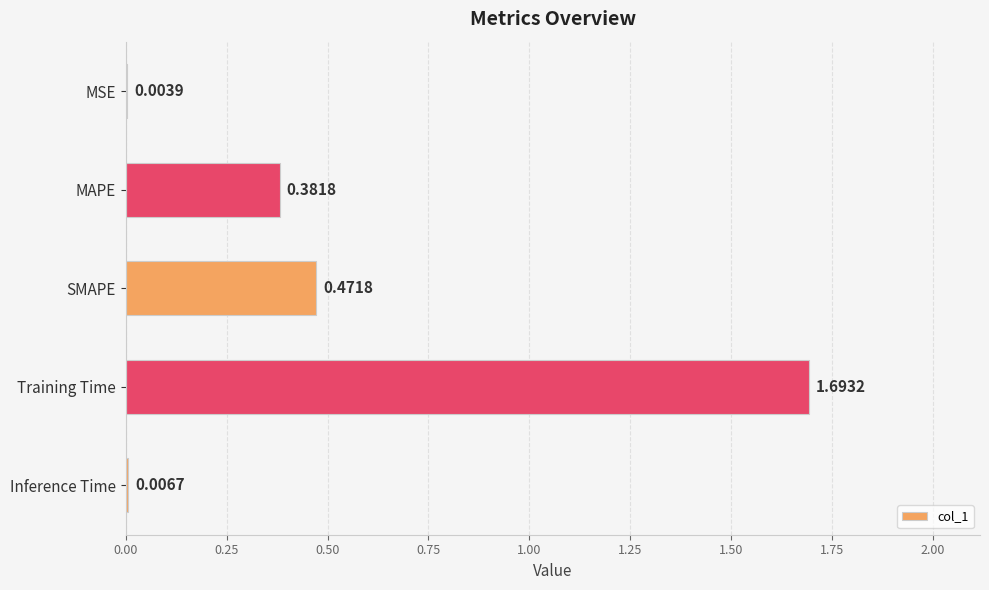

Which category has the highest value across all series?

Training Time